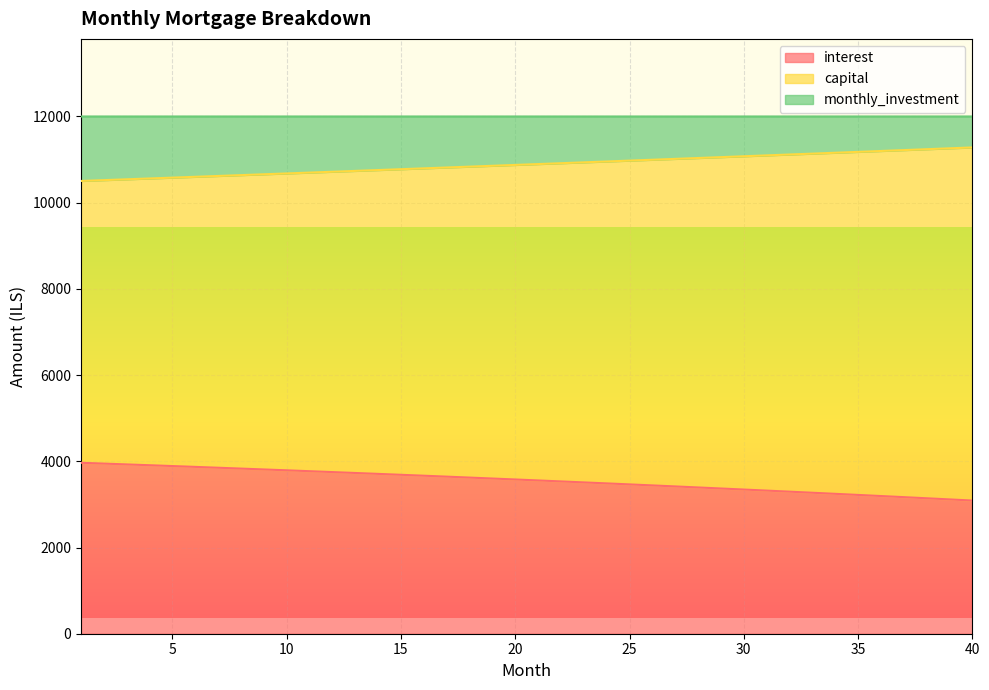

What are all the series names shown in the legend?

interest, capital, monthly_investment